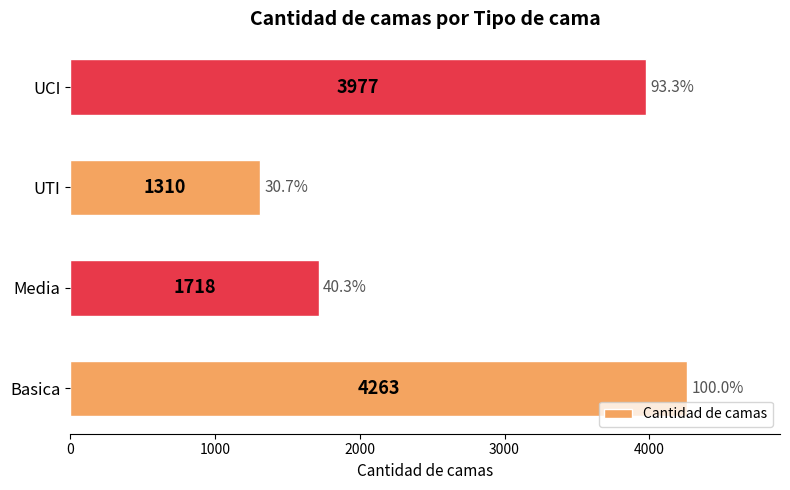

Reading top to bottom, transcribe all the data shown in this chart.

3977	1310	1718	4263